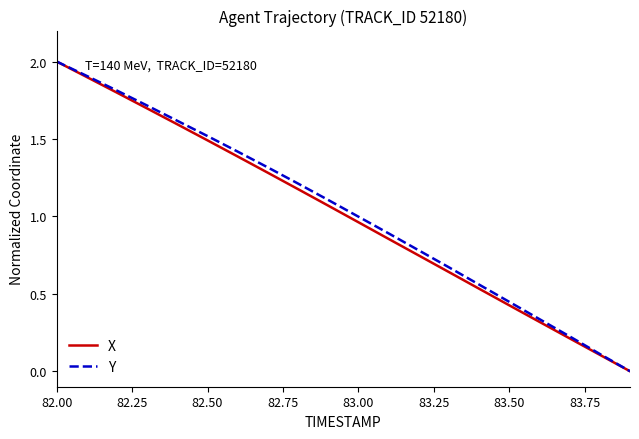

What is the difference between the maximum and minimum values in the Y series?

2.0